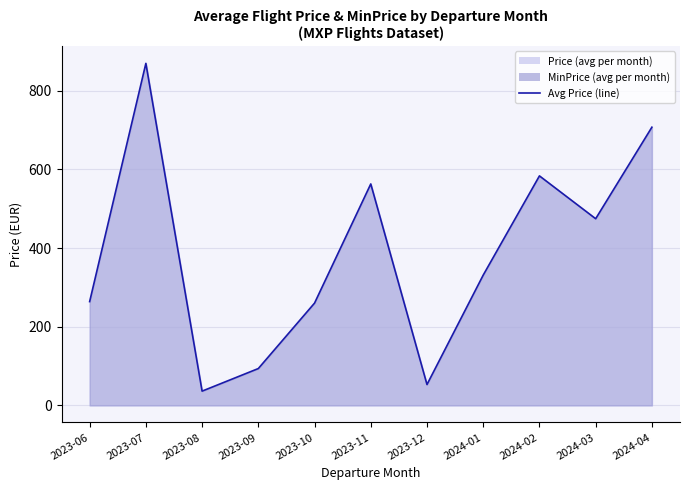

What position from the right is 2023-09?

8